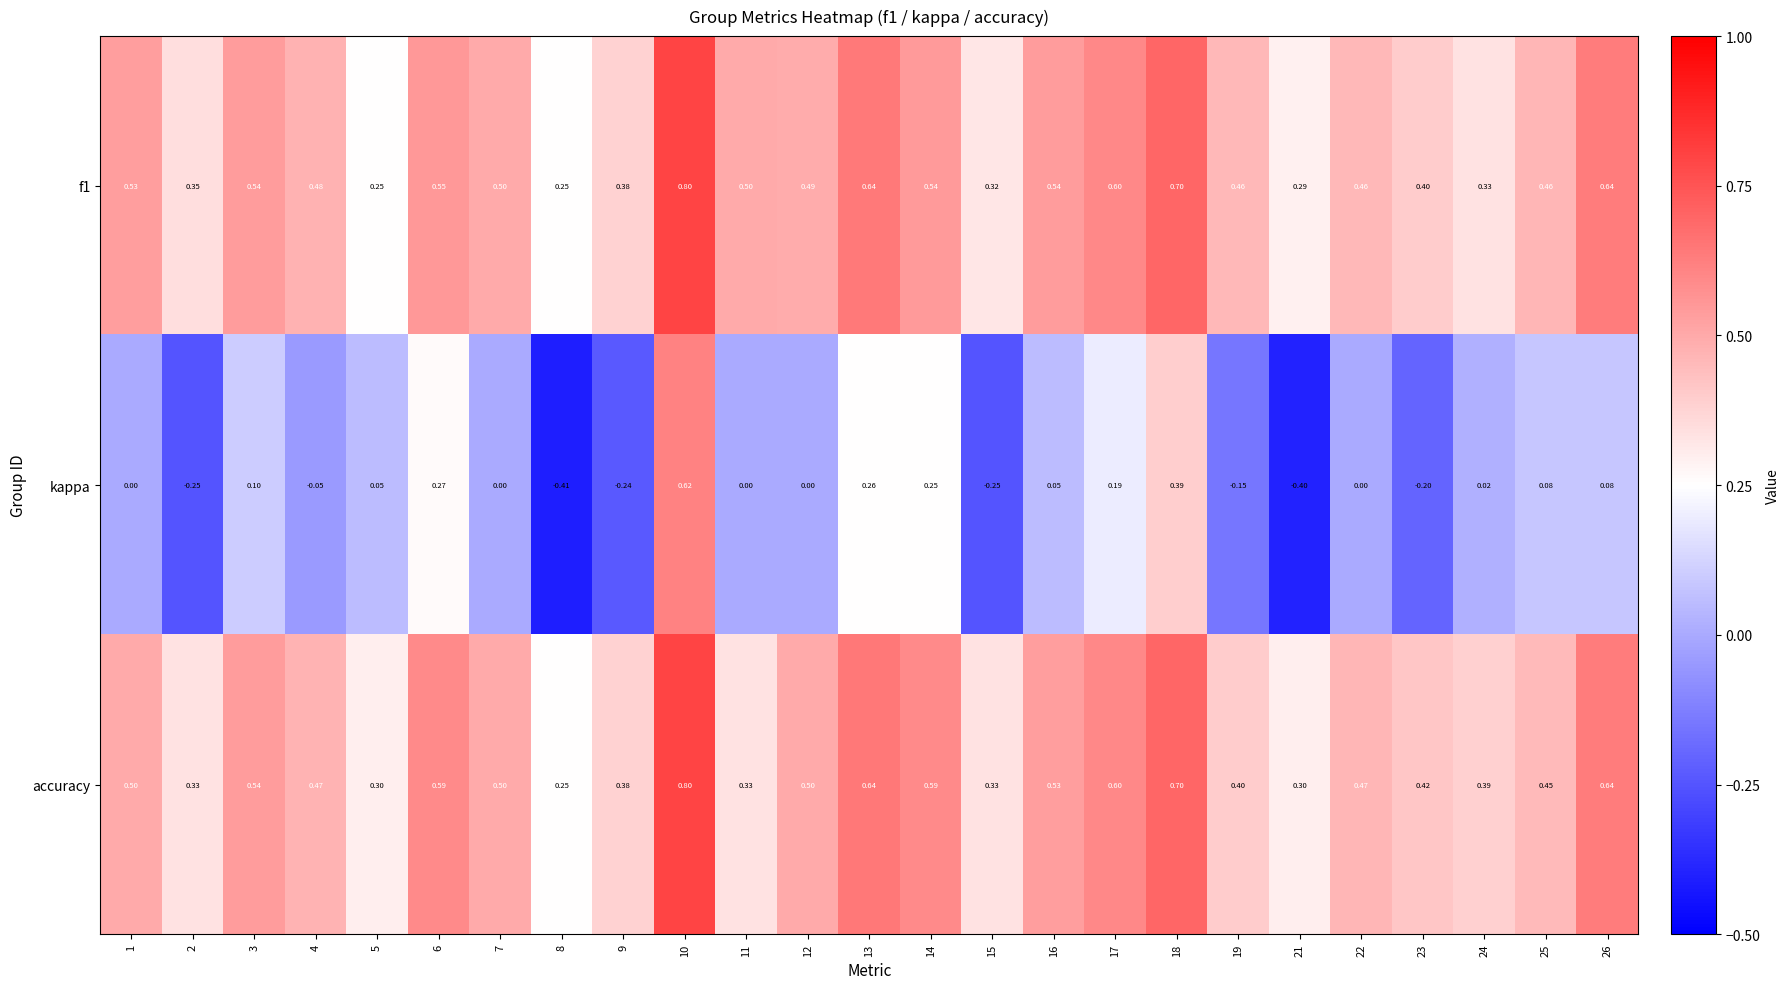

How many categories are shown in the chart?

25